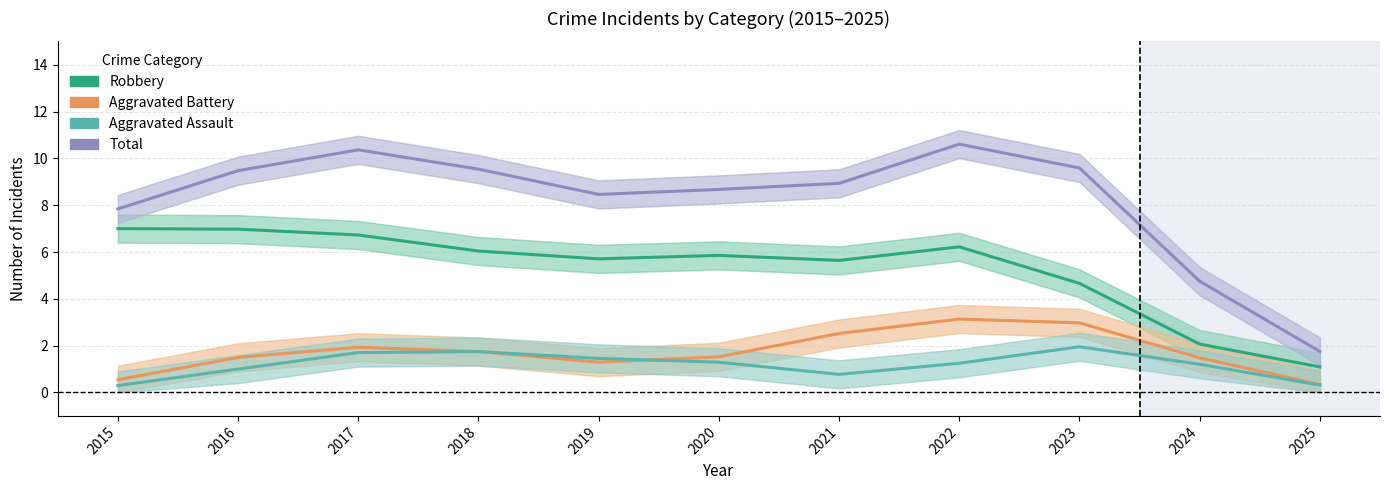

True or false: Total and Robbery intersect in this chart.

False